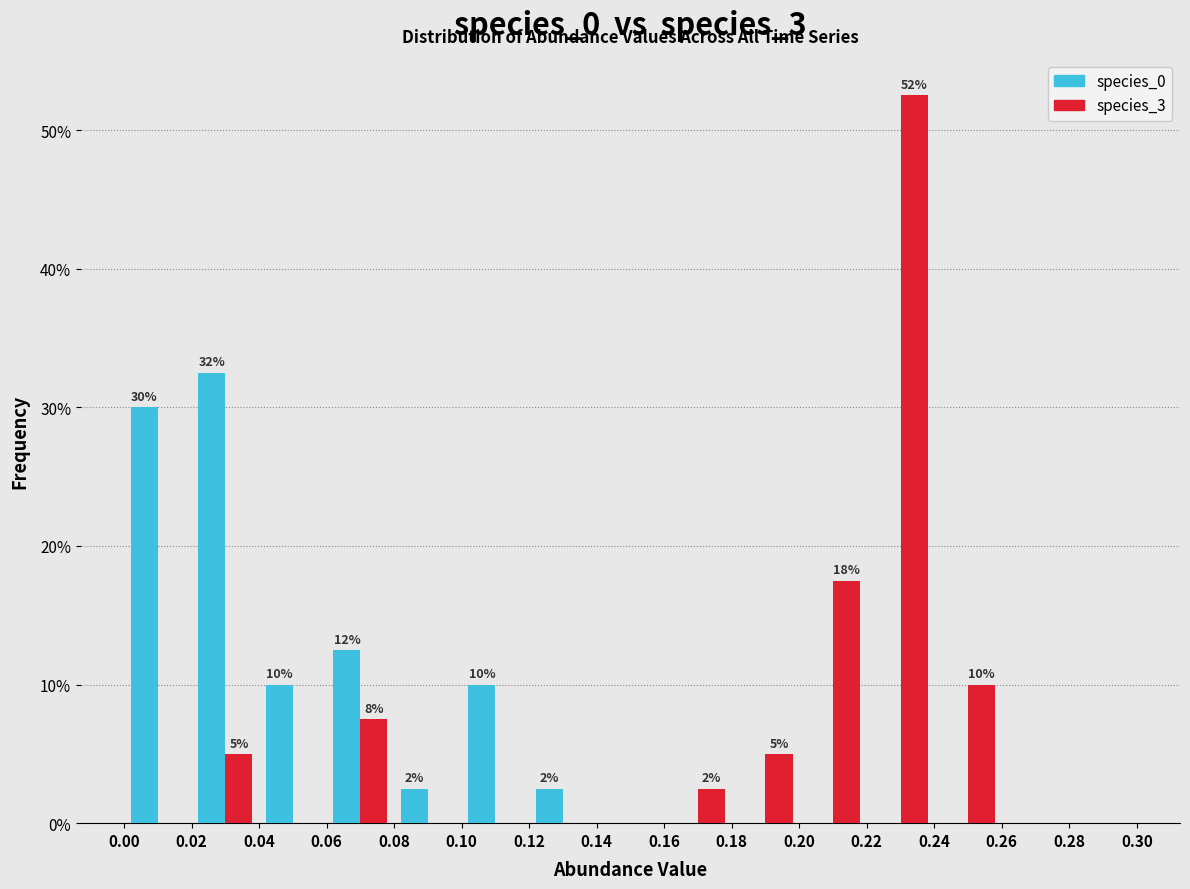

In the species_0 series, which range on the x-axis has the tallest bar?

0.02 to 0.04